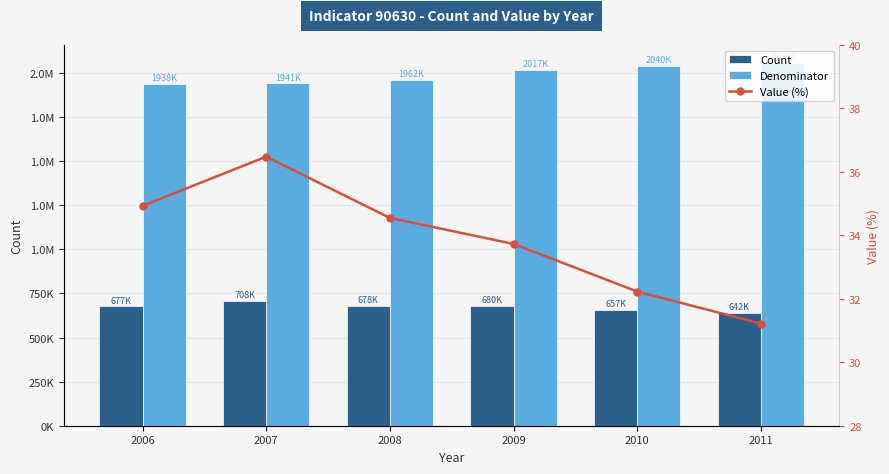

At which label is Denominator closest to 1997502?

2009